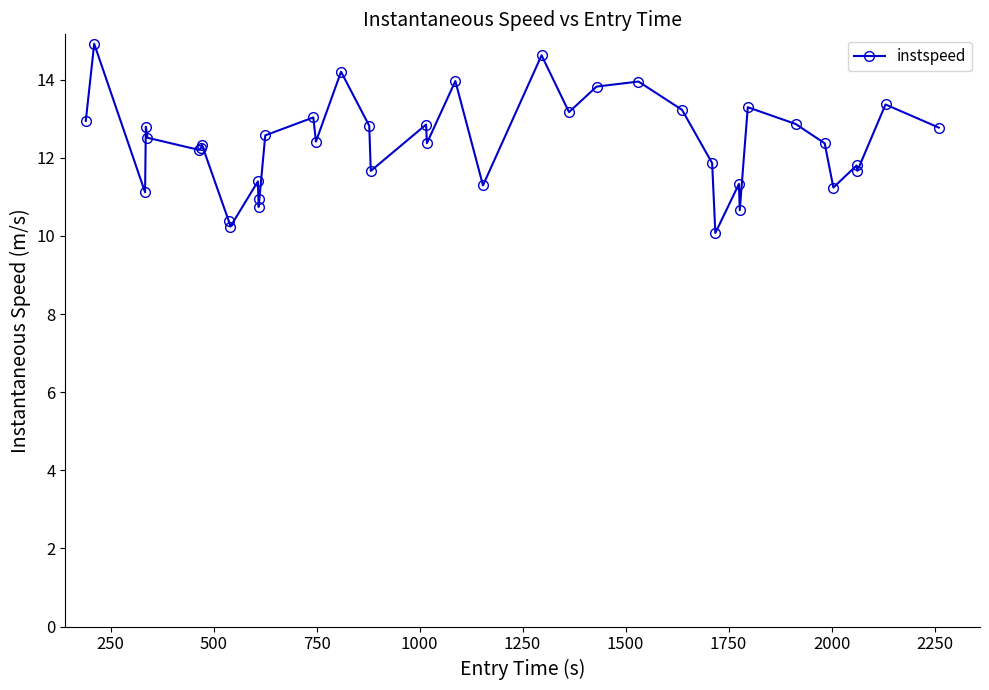

True or false: the data has more than 0 interior local peaks.

True